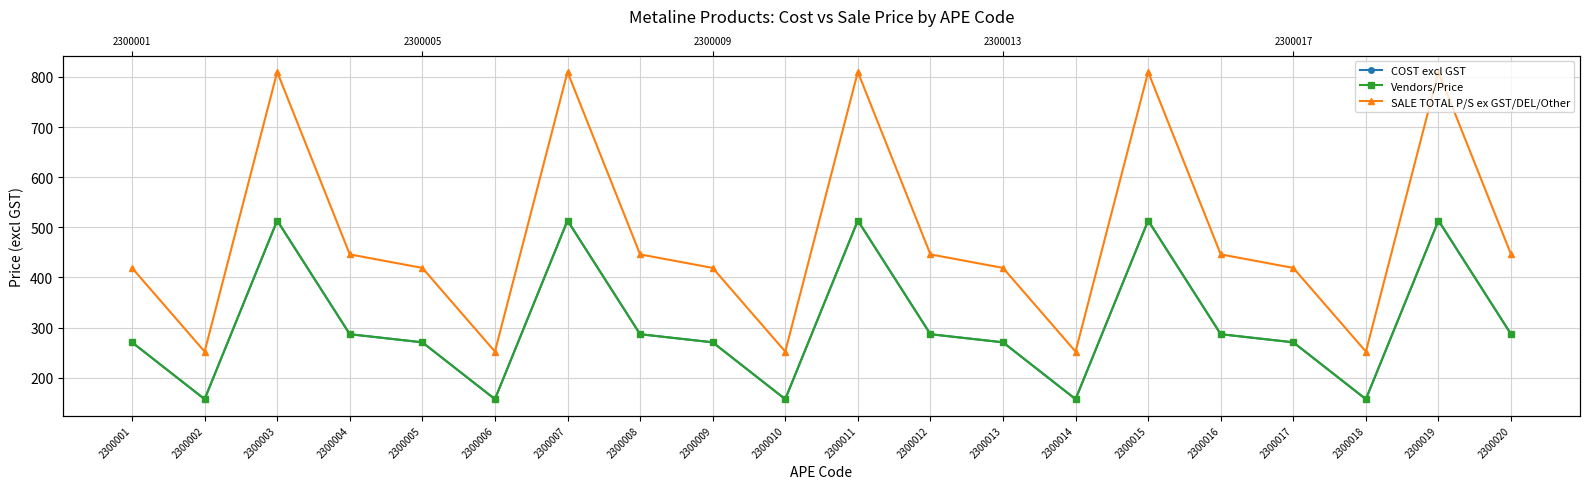

Is the value of COST excl GST at 2300015 greater than the value of Vendors/Price at 2300018?

Yes